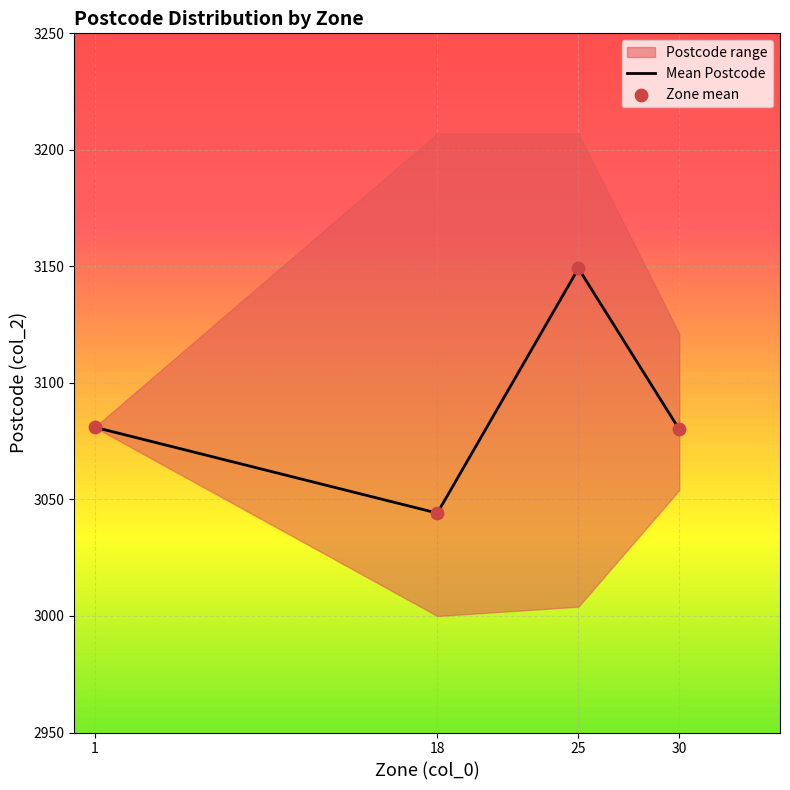

At which category is the sum across all series the highest?

25